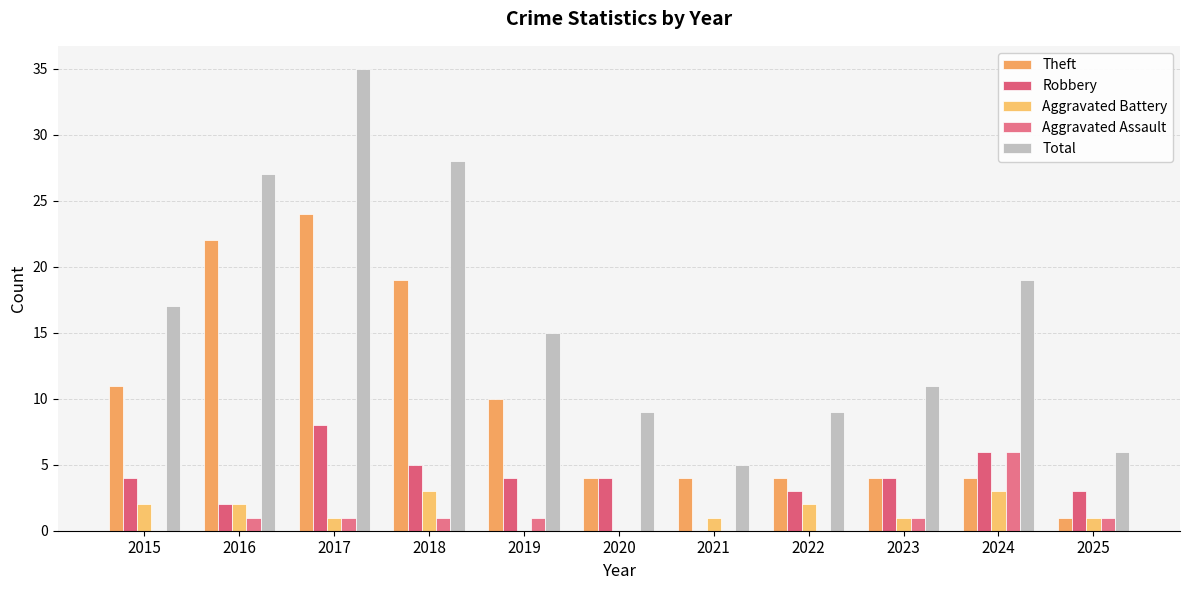

At which category is the sum across all series the highest?

2017